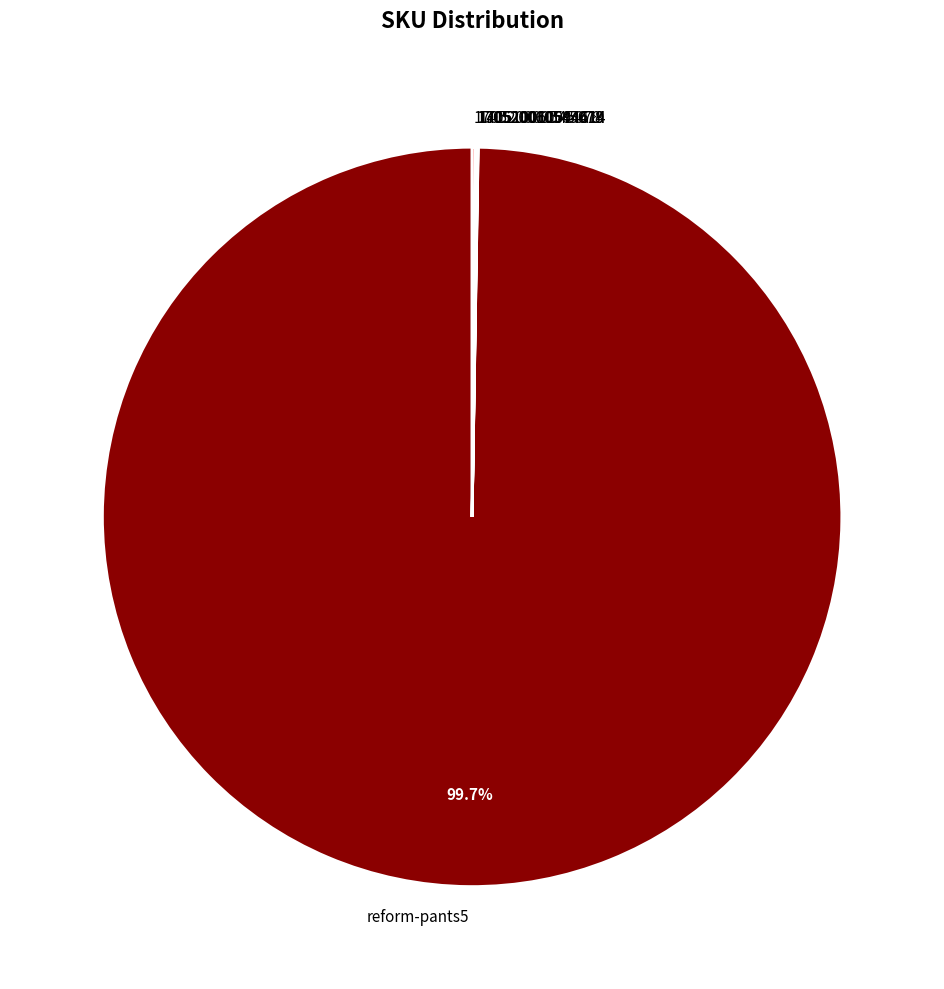

Is reform-pants5 the majority of the pie?

Yes